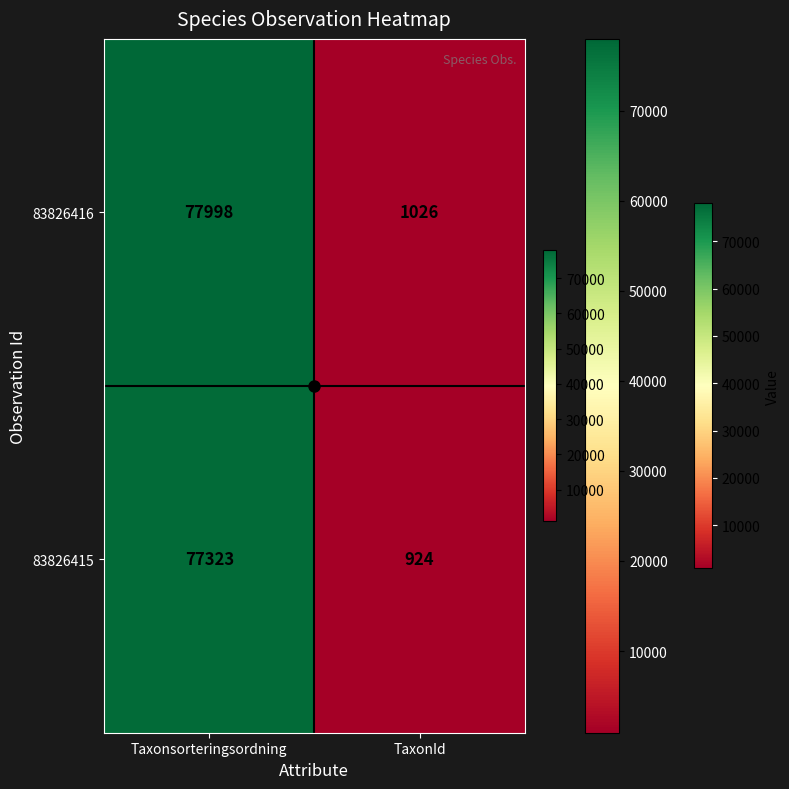

Which series has the largest range (max minus min)?

83826416